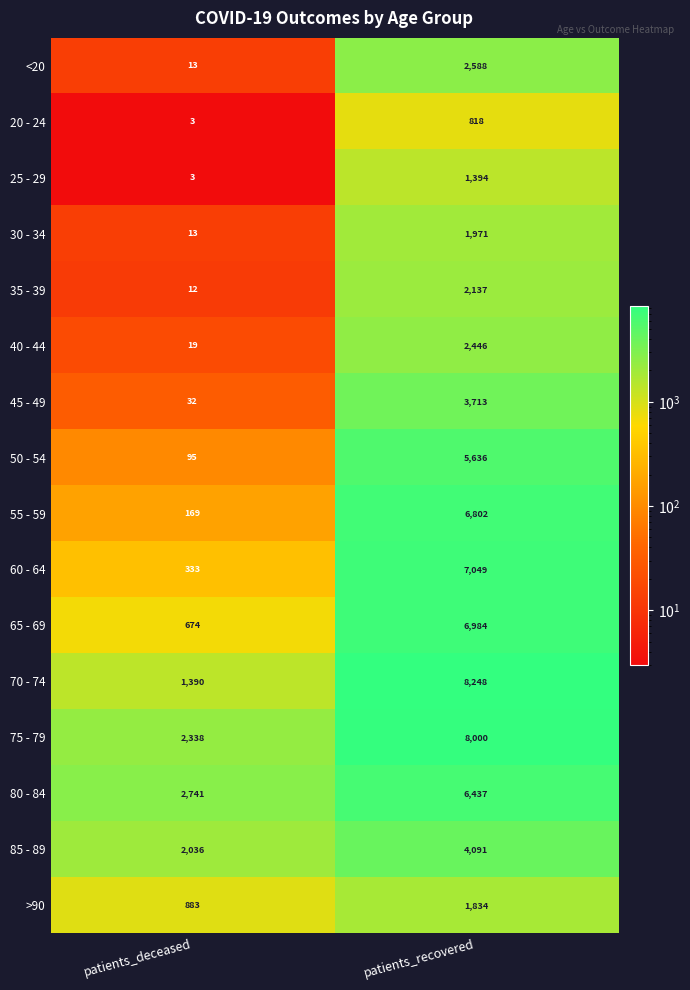

The >90 series shows 1387 at patients_deceased. True or false?

False